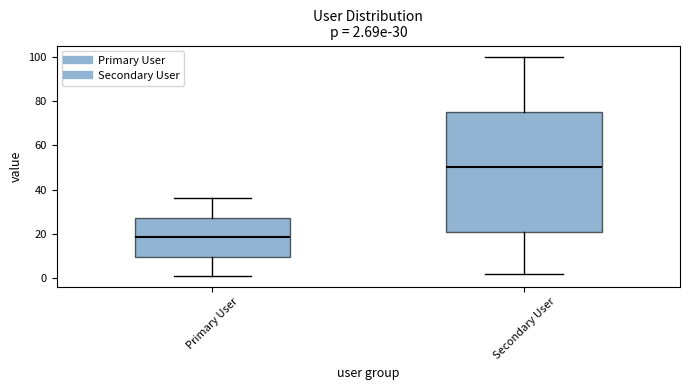

Which box has the highest median line?

Secondary User